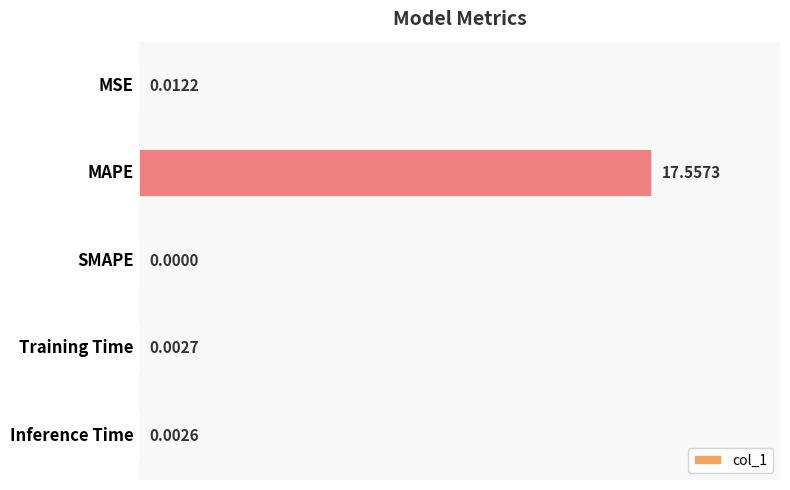

Which category has the highest value across all series?

MAPE